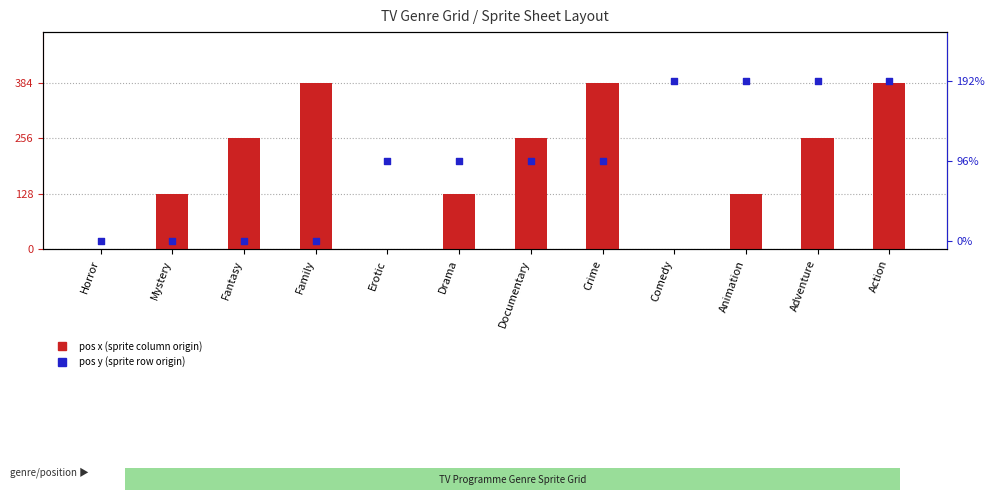

At which category is the sum across all series the highest?

Action